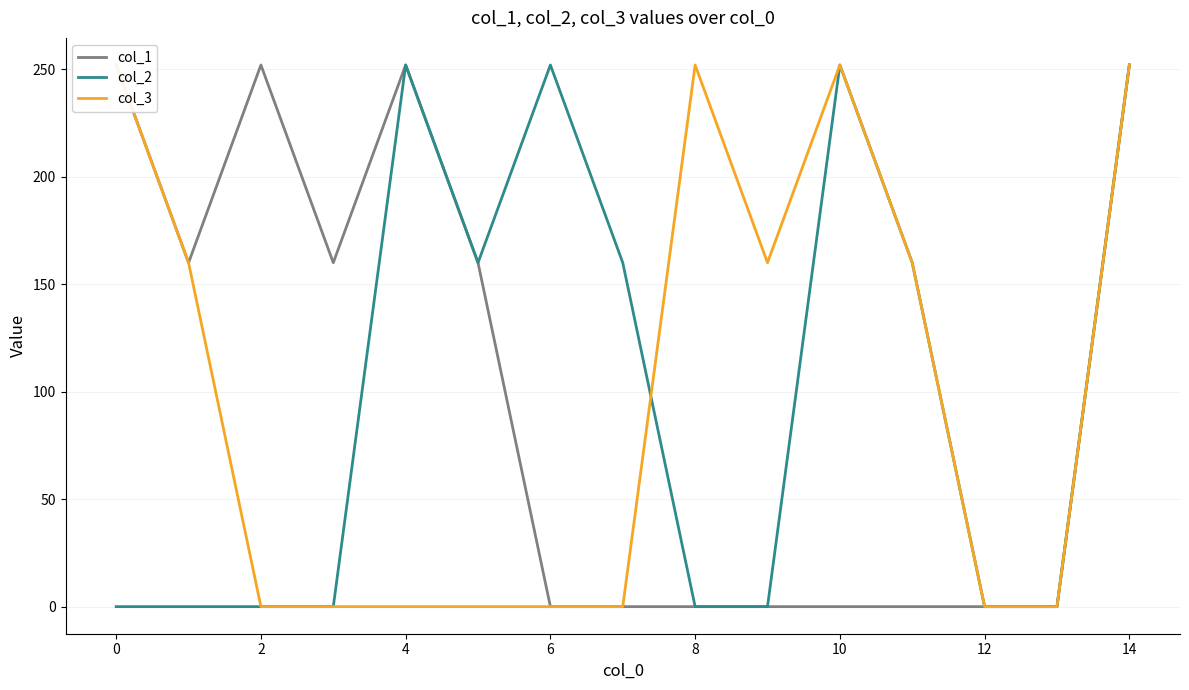

How many lines are shown in the chart?

3